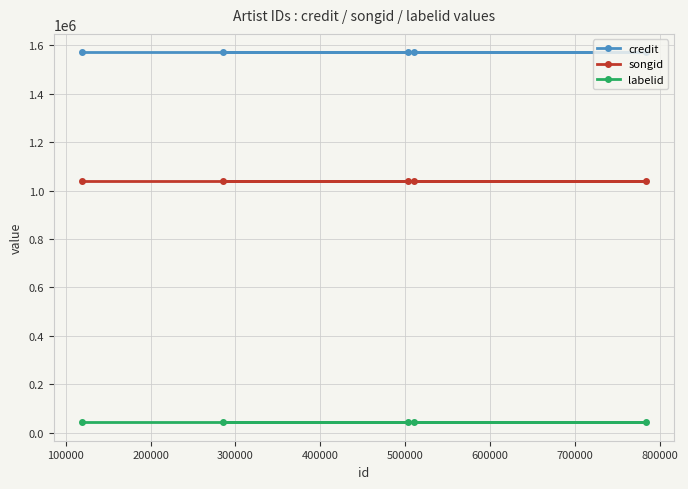

At how many categories does at least one series exceed 228869?

5